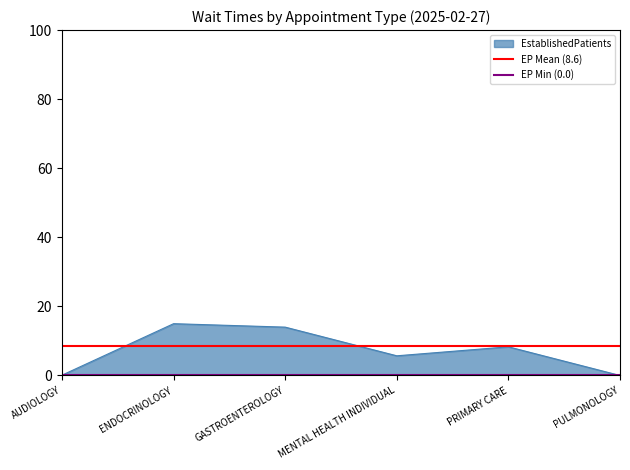

Read the EstablishedPatients value at MENTAL HEALTH INDIVIDUAL.

5.7